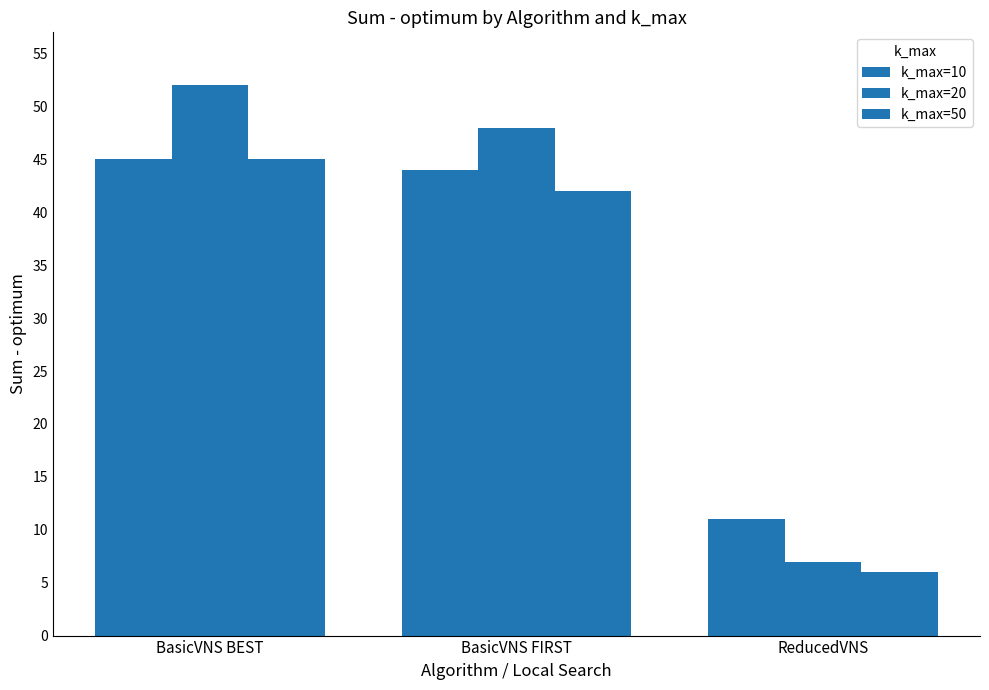

Which category has the highest value in the k_max=50 series?

BasicVNS BEST